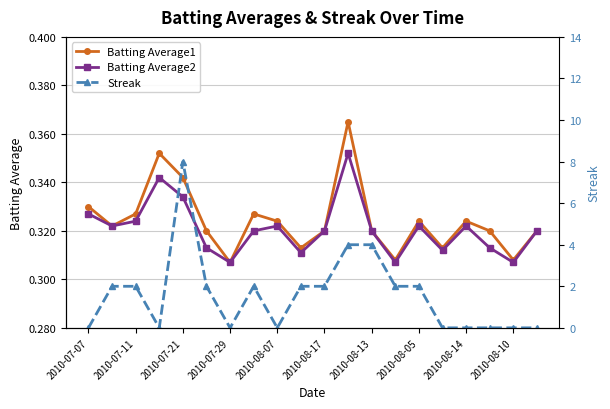

Count the Batting Average1 values in the range 0 to 1.

20